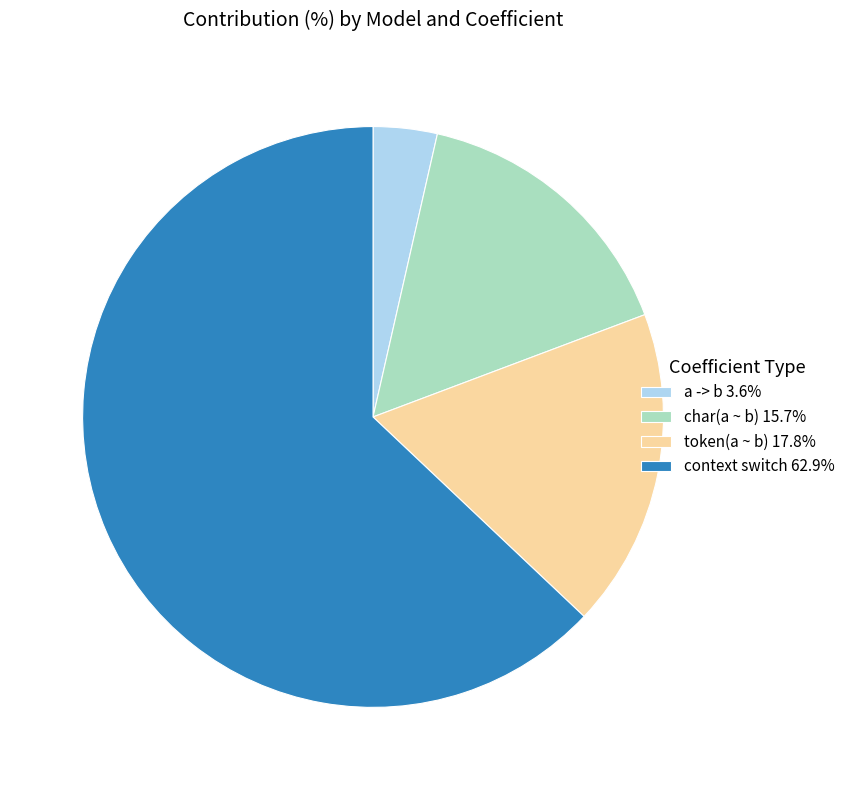

Does any single category account for the majority?

Yes